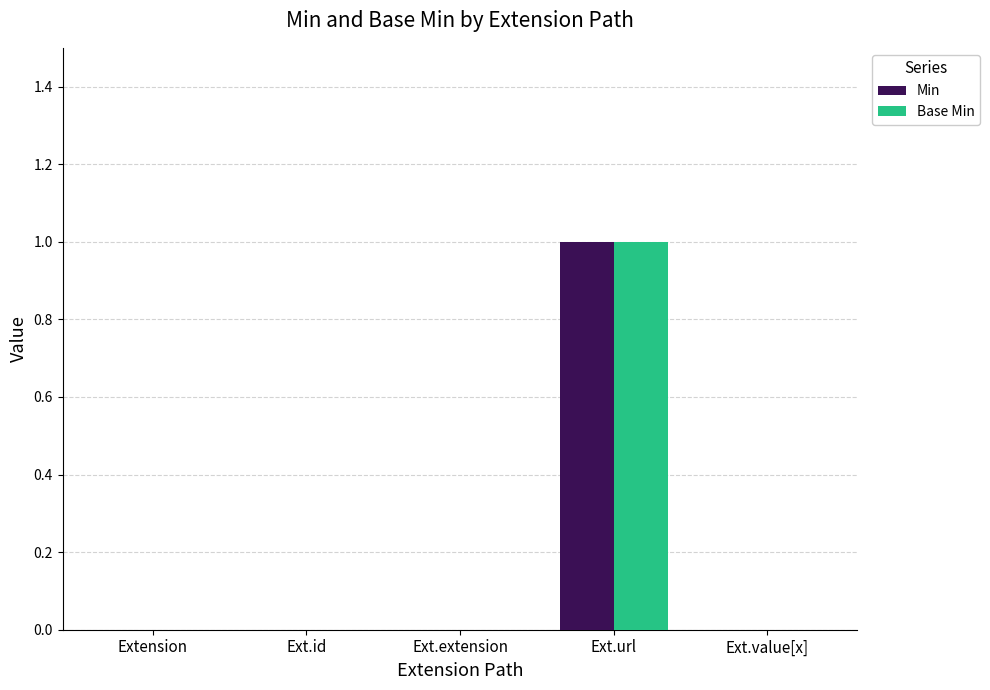

Which label corresponds to the largest value in the chart?

Ext.url